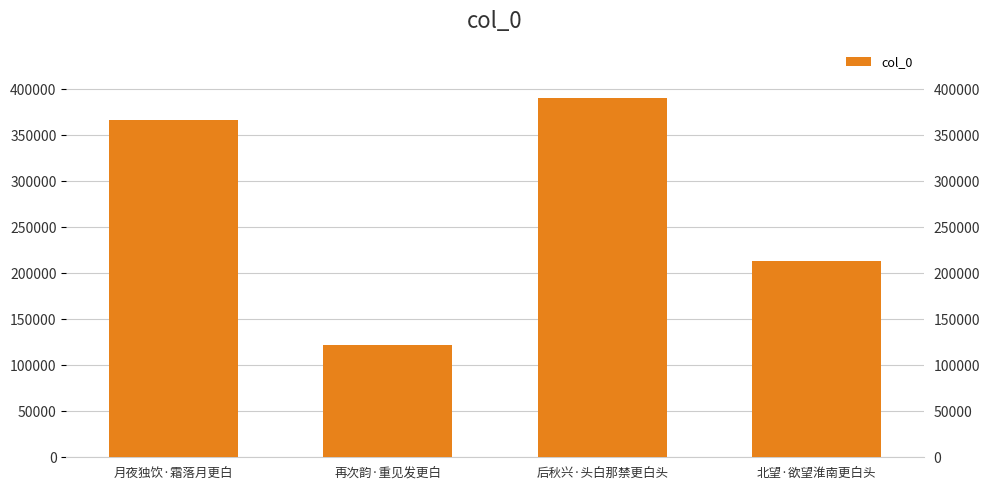

At which category does the chart reach its peak across all series?

后秋兴·头白那禁更白头